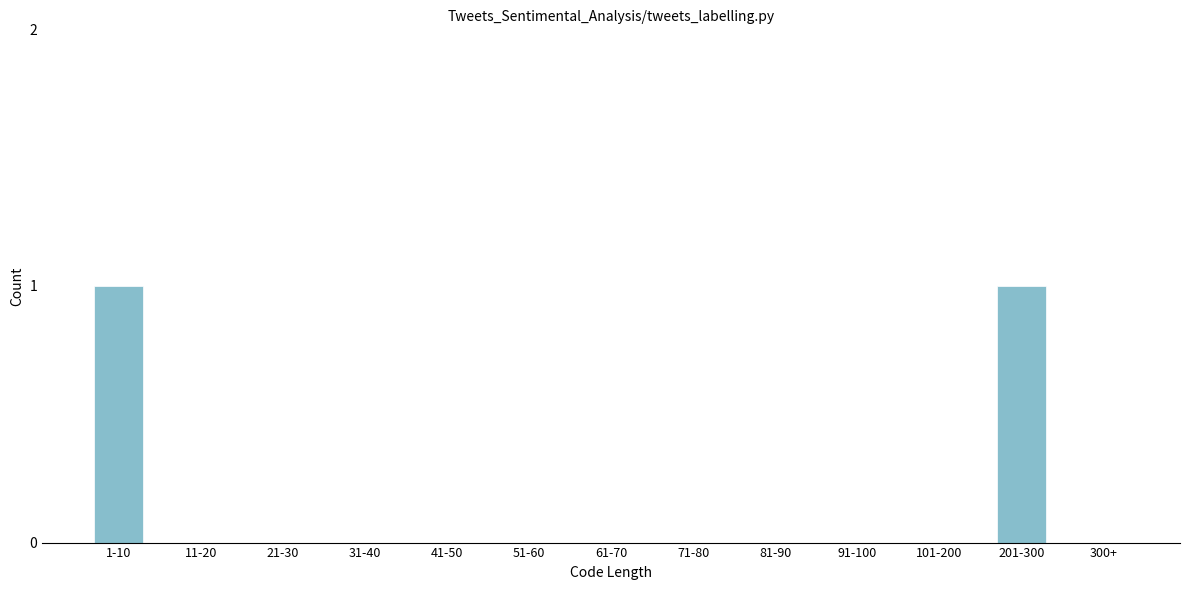

Reading left to right, extract all data points from this chart.

1-10=1	11-20=0	21-30=0	31-40=0	41-50=0	51-60=0	61-70=0	71-80=0	81-90=0	91-100=0	101-200=0	201-300=1	300+=0